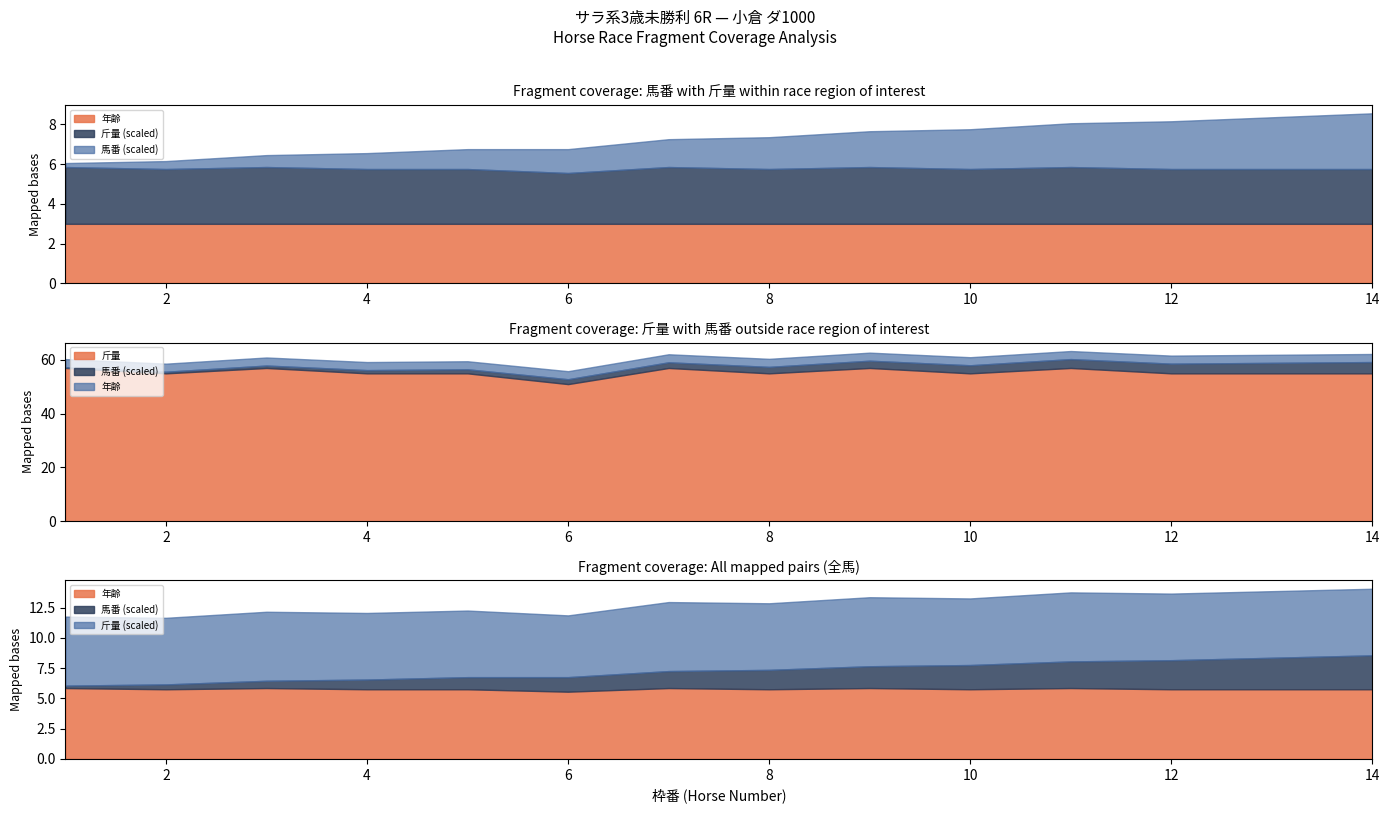

True or false: 馬番 and 斤量 intersect in this chart.

False